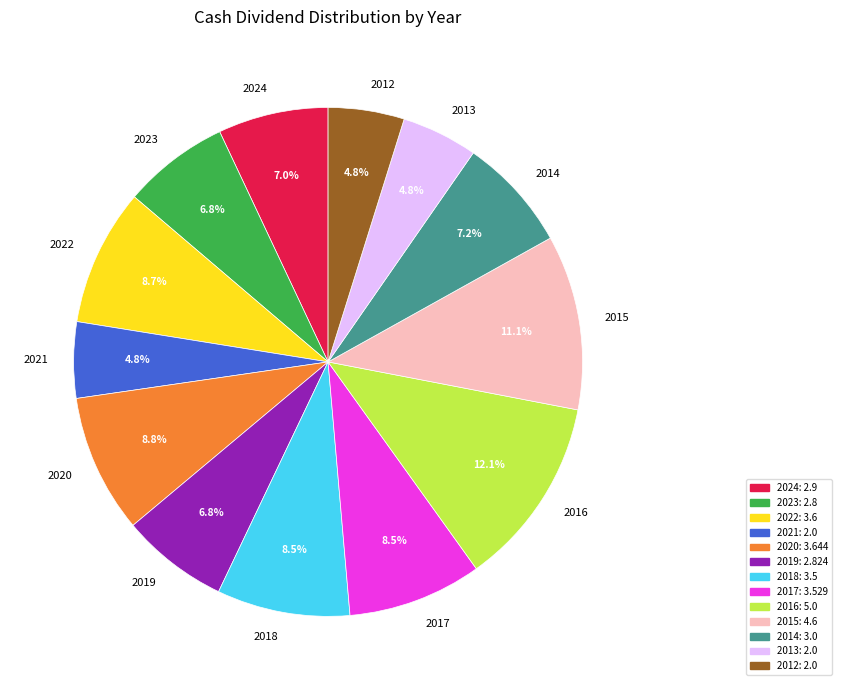

What is the ratio of the value at 2017 to the value at 2019?

1.2